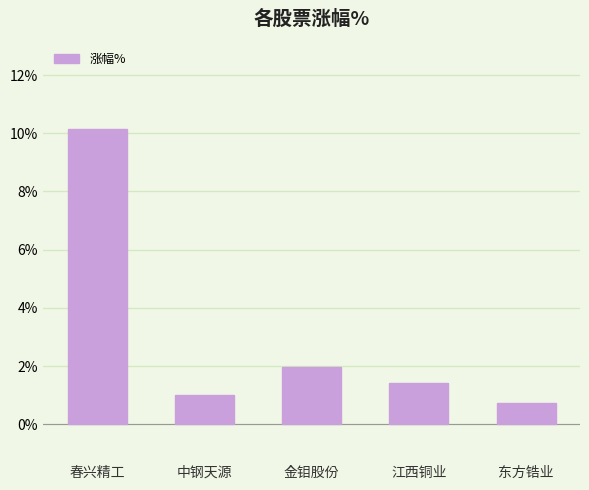

What is the minimum value shown in the chart?

0.7